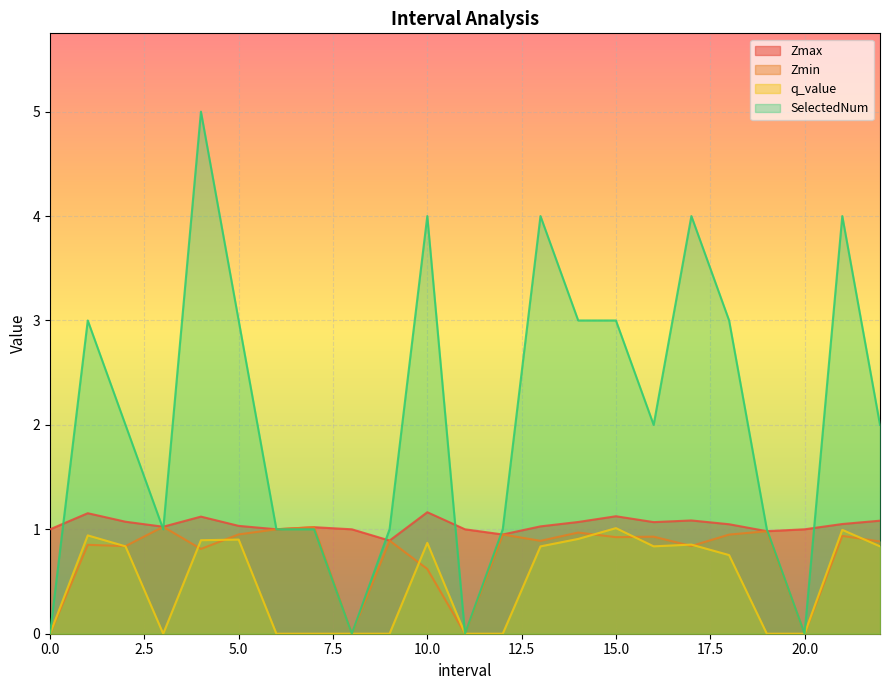

Between 13.0 and 18.0, which is larger?

18.0